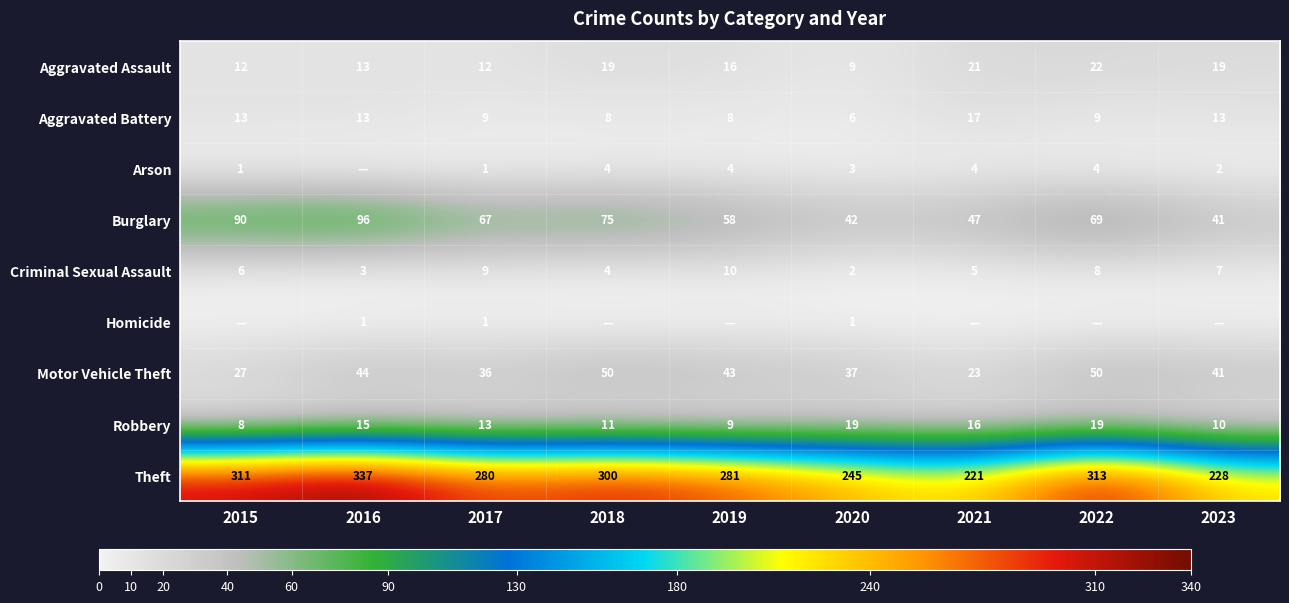

Is the value of Aggravated Battery at 2016 greater than the value of Motor Vehicle Theft at 2019?

No